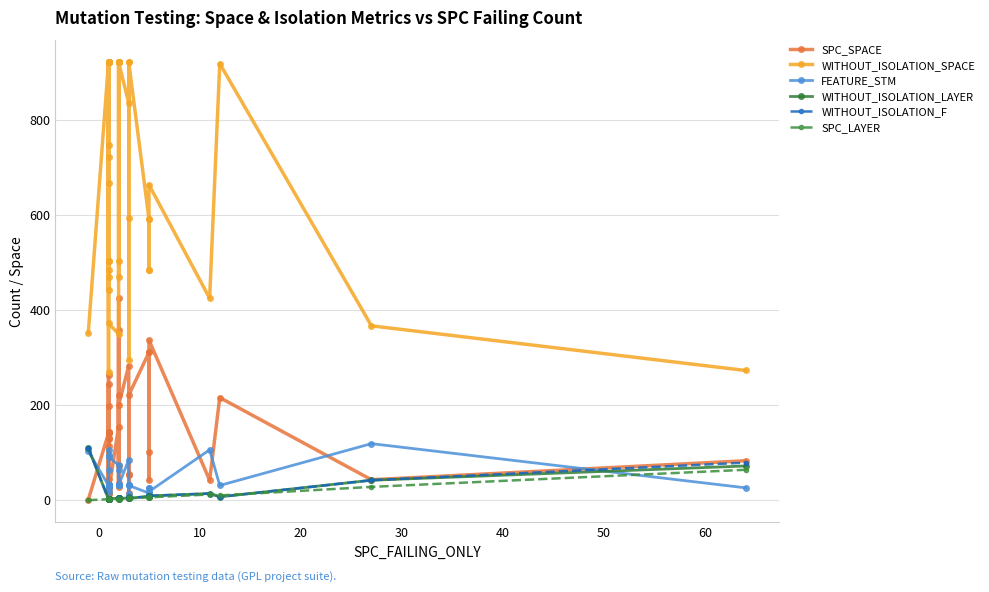

What are all the series names shown in the legend?

SPC_SPACE, WITHOUT_ISOLATION_SPACE, FEATURE_STM, WITHOUT_ISOLATION_LAYER, WITHOUT_ISOLATION_F, SPC_LAYER